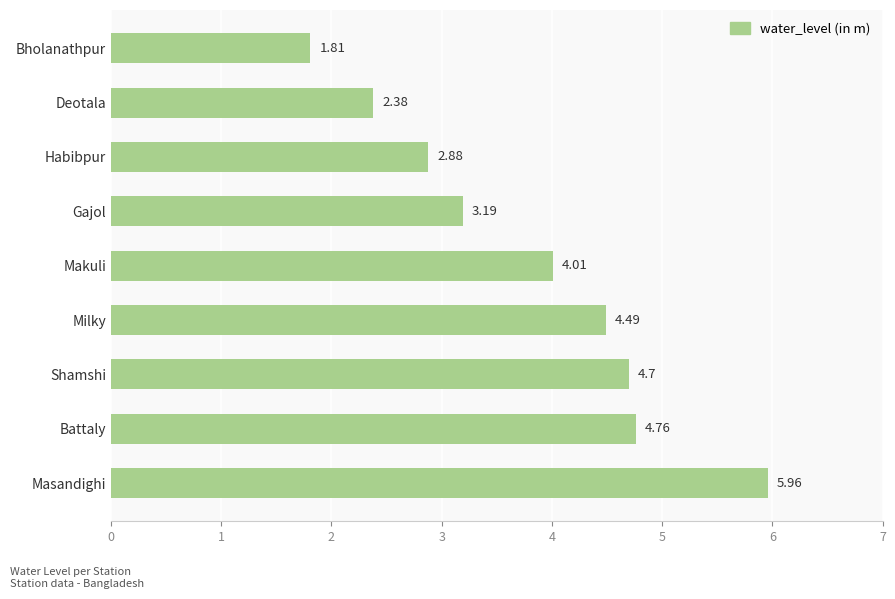

Which category has the highest value across all series?

Masandighi